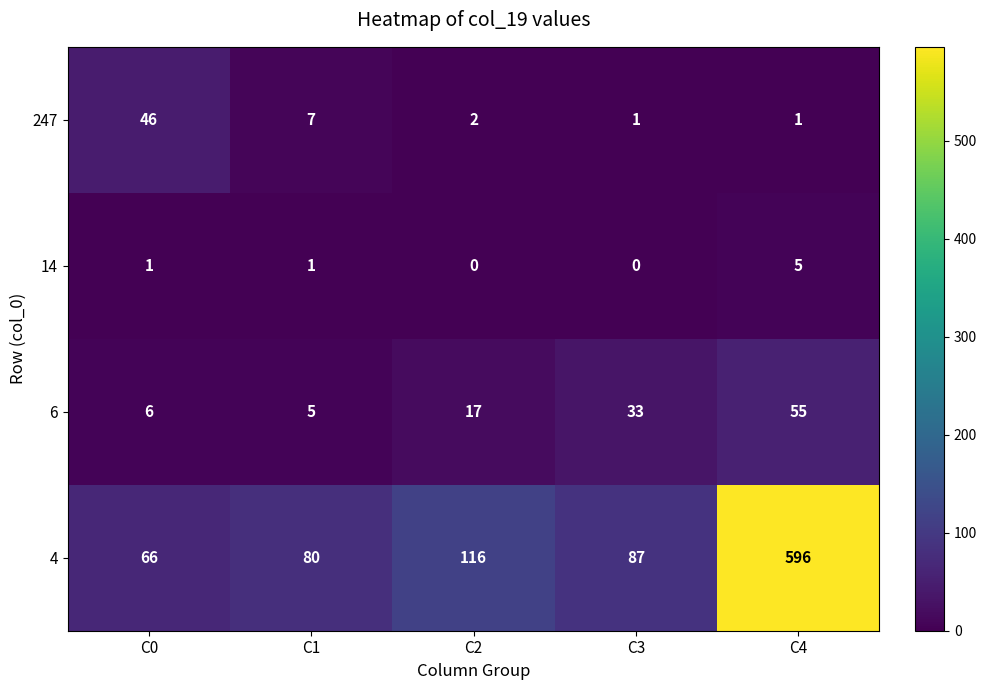

What is the greatest value displayed?

596